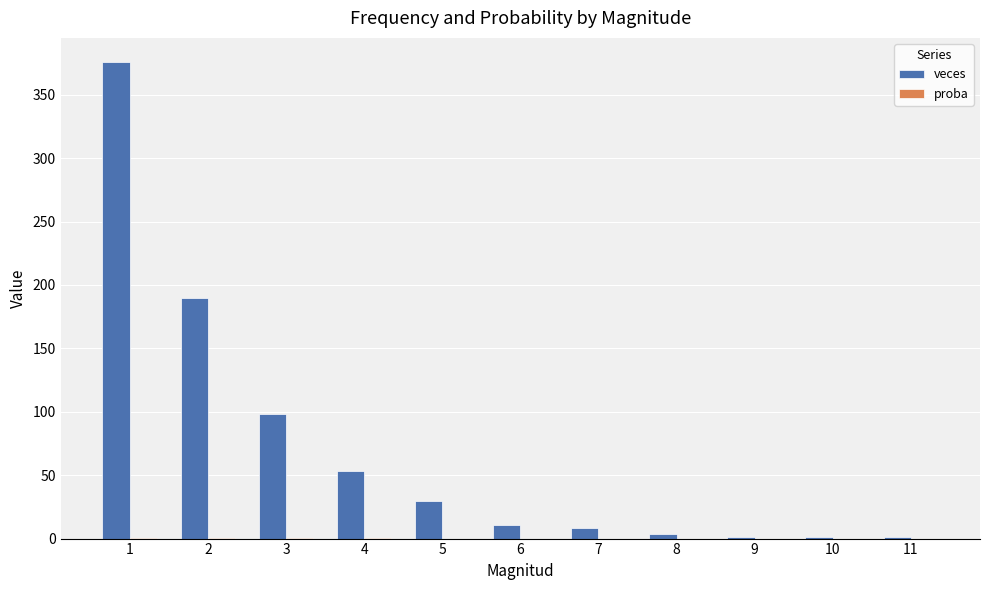

What is the maximum value shown in the chart?

376.0